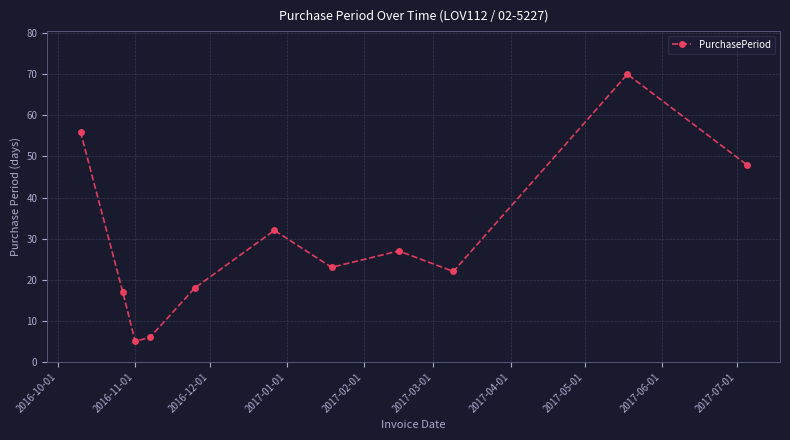

What is the value of the 5th point from the left?

18